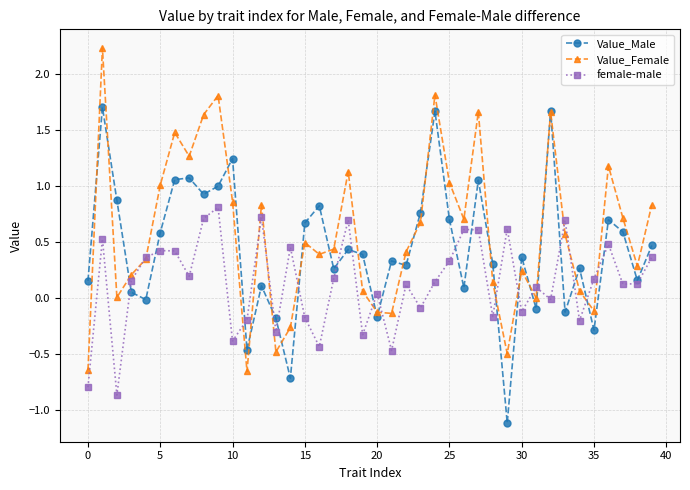

How many interior local peaks does the Value_Female series have?

11